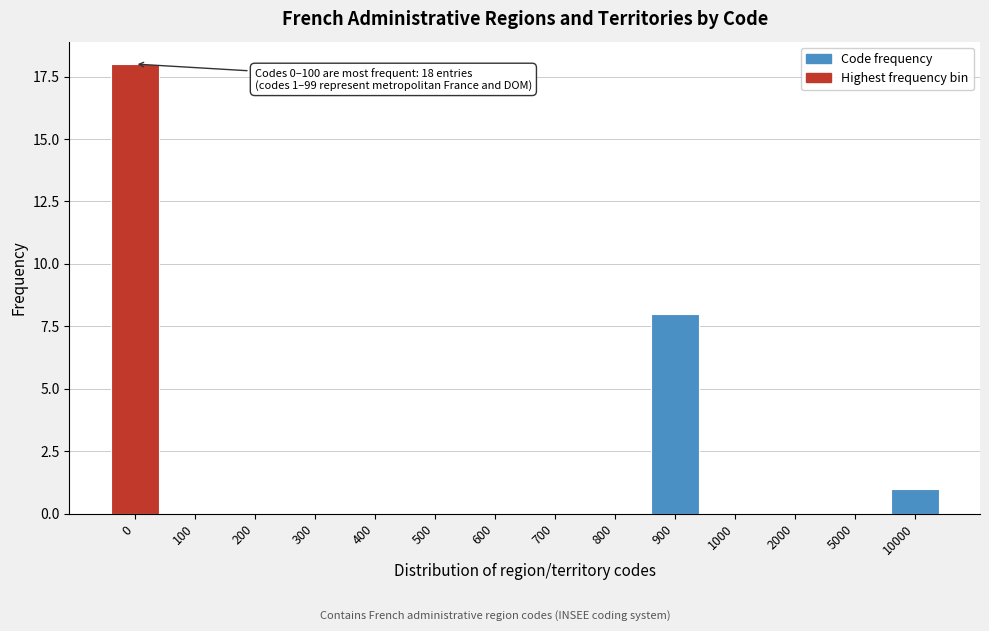

Reading left to right, list all the values displayed in this chart.

0=18	100=0	200=0	300=0	400=0	500=0	600=0	700=0	800=0	900=8	1000=0	2000=0	5000=0	10000=1